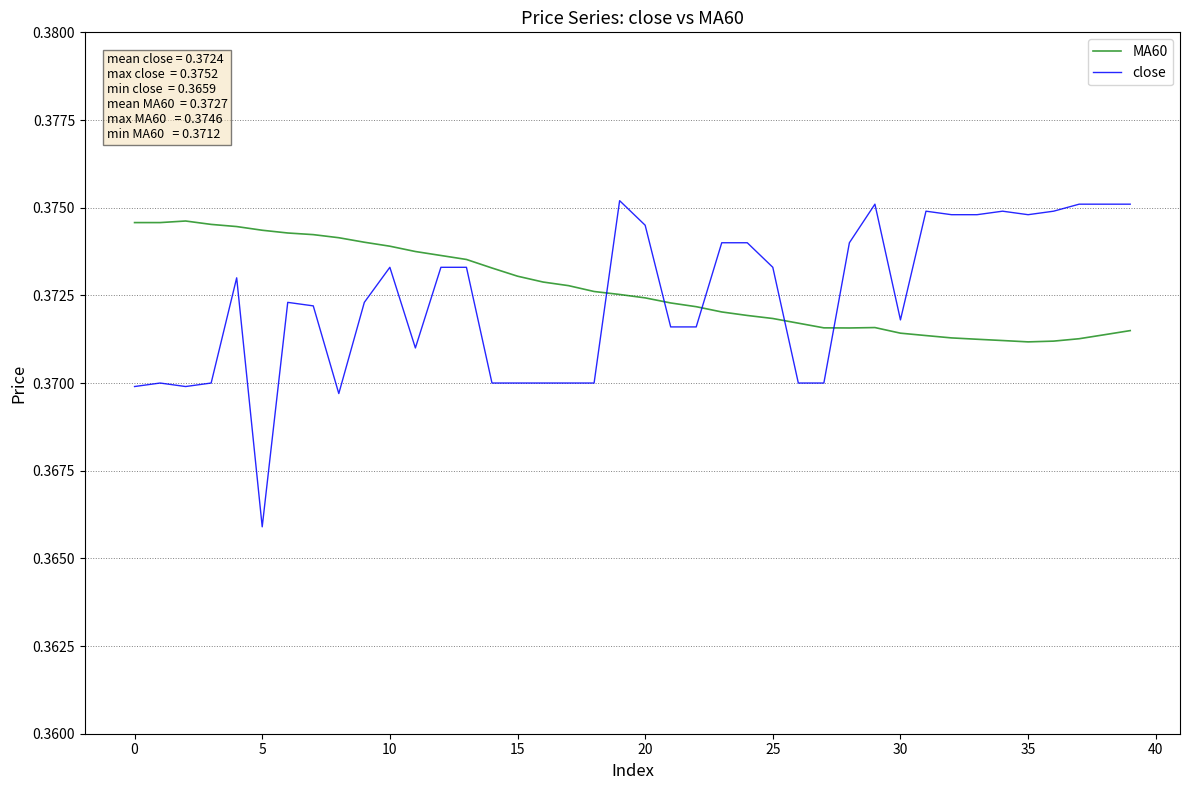

Rank the series by their average value, from lowest to highest.

close, MA60